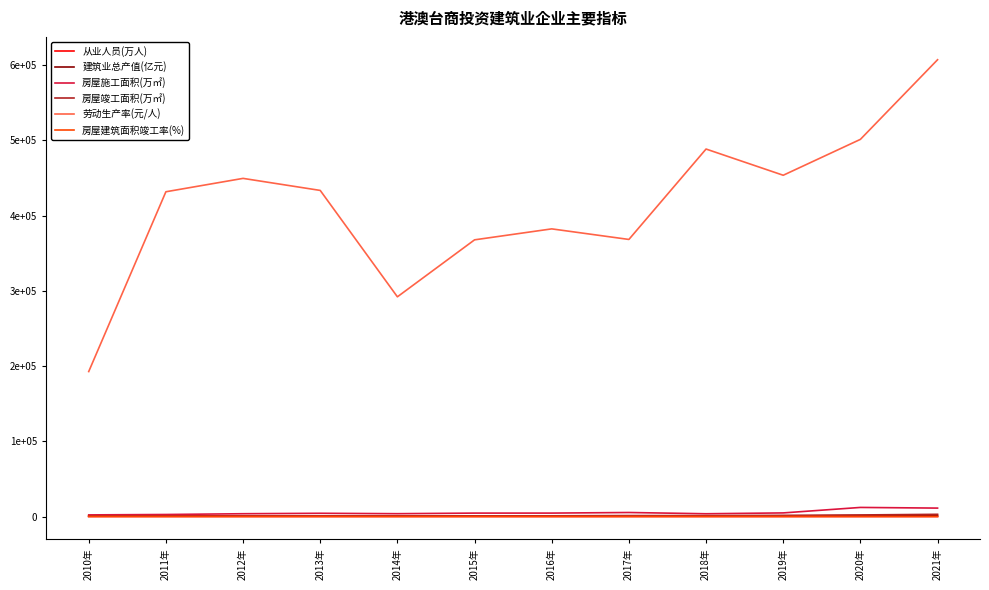

What is the spread (max minus min) of values at 2014年?

292038.7